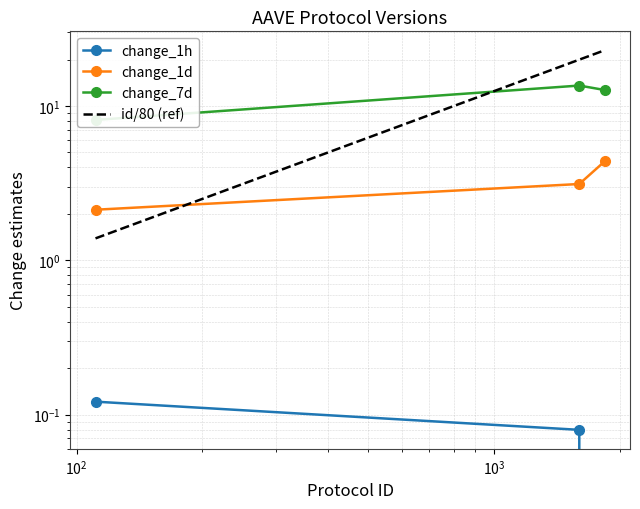

True or false: change_7d has a value of 13.1 at $\mathdefault{10^{0}}$.

False